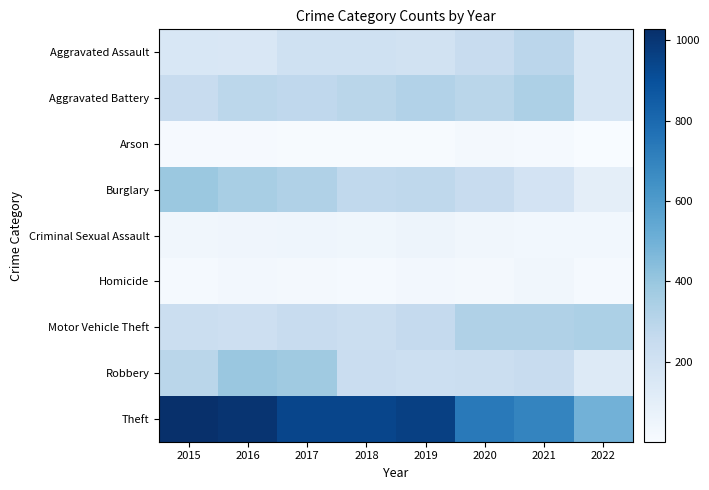

Which series has the widest spread of values?

Theft